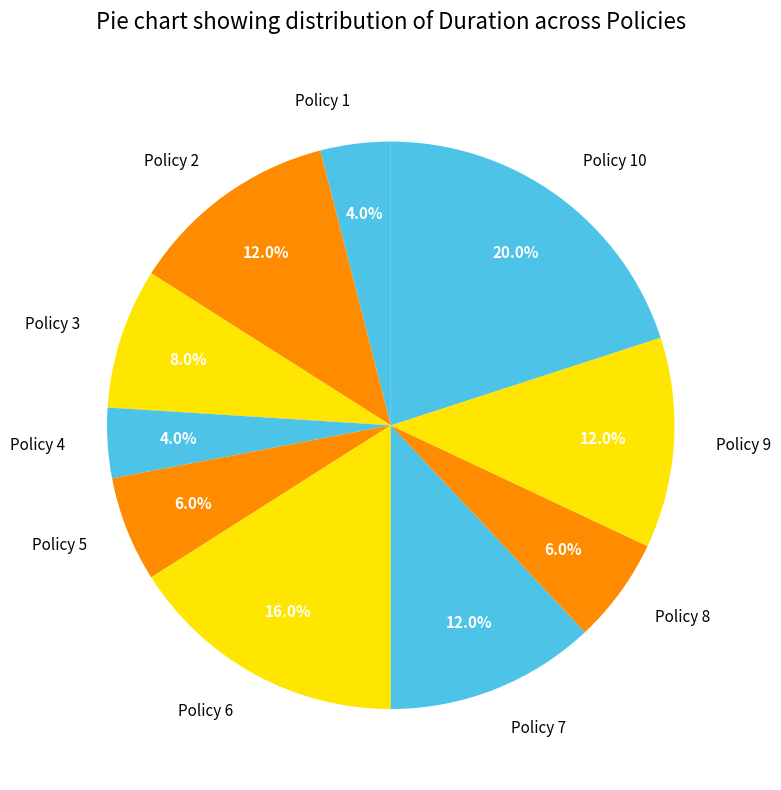

Is the sum of Policy 8 and Policy 10 greater than half?

No